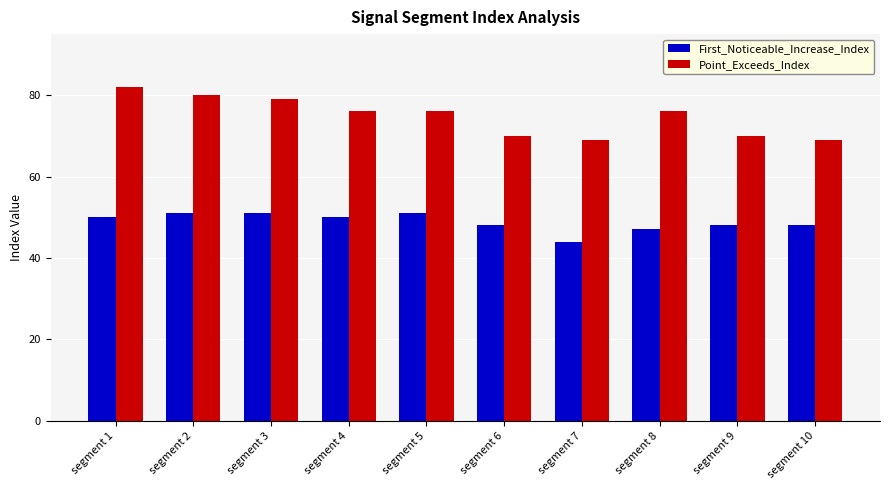

Are the bars horizontal?

No